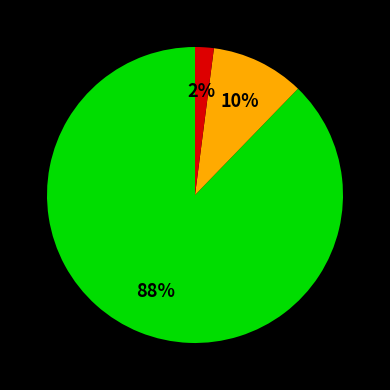

To the nearest percent, what is the difference between the largest and smallest slice percentages?

86%